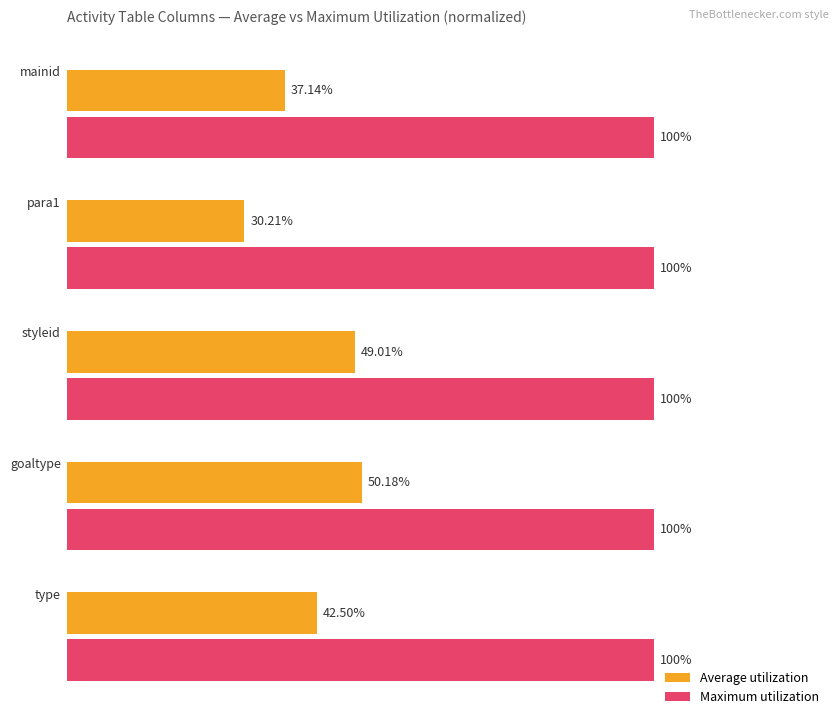

Rank the series by their maximum value, from highest to lowest.

Maximum utilization, Average utilization